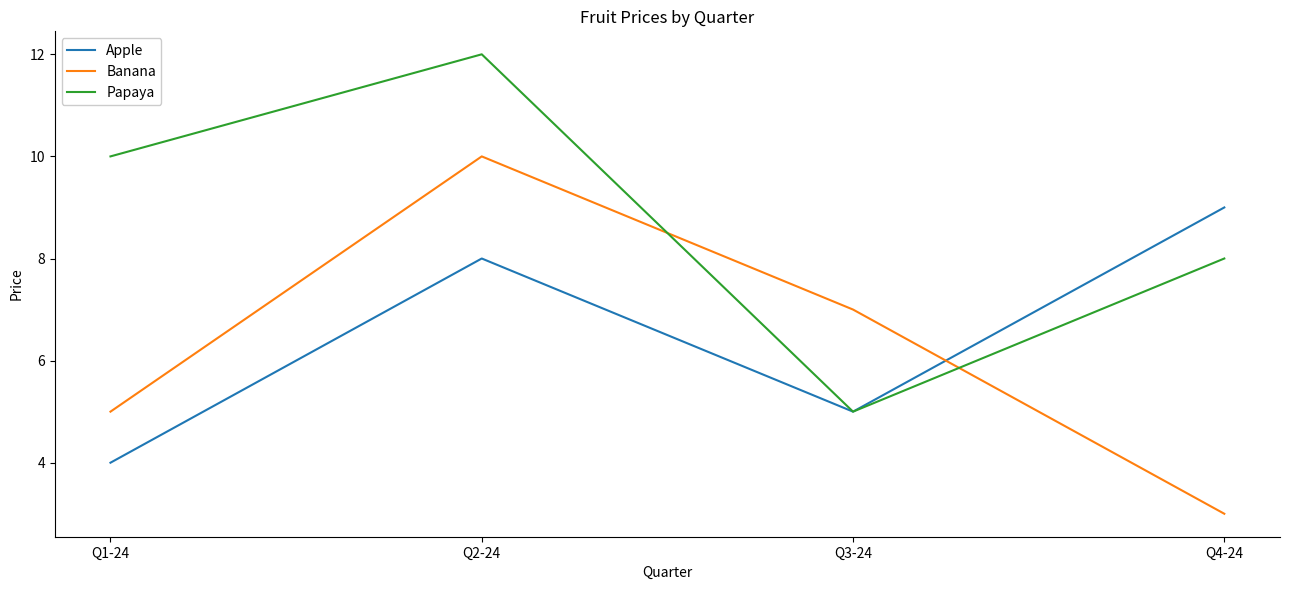

True or false: Banana has more than 0 points higher than both neighbors.

True